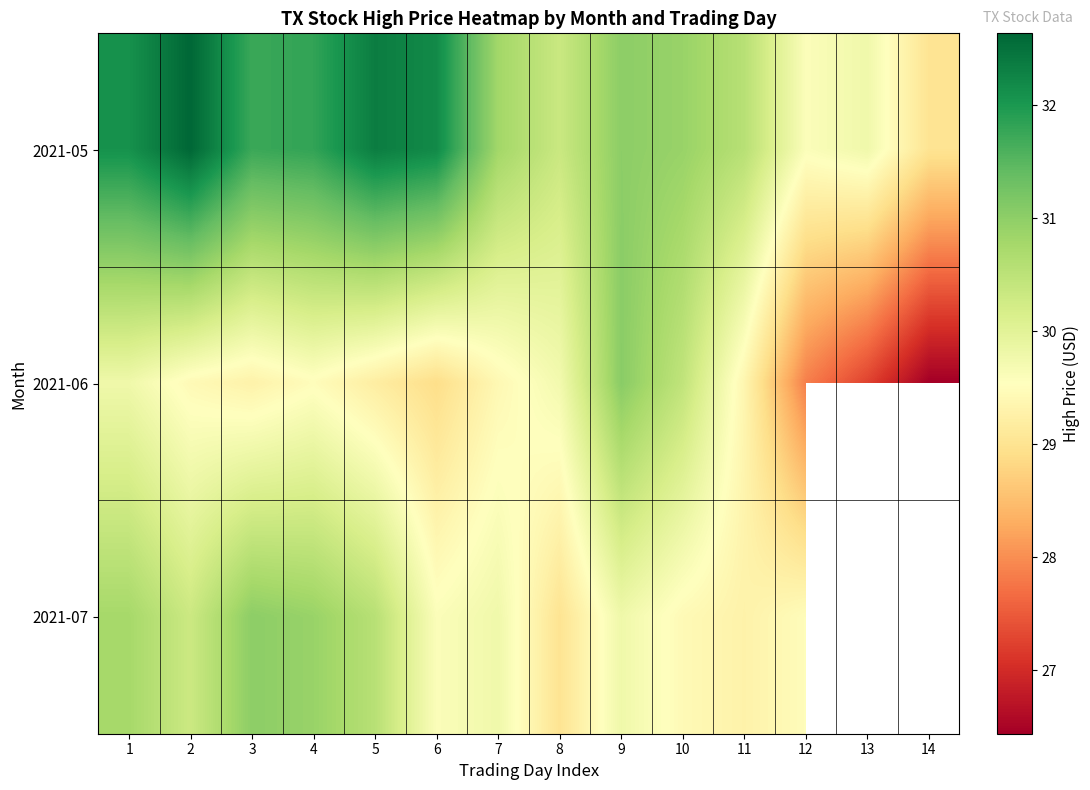

What is the highest value of the 2021-07 series?

31.0